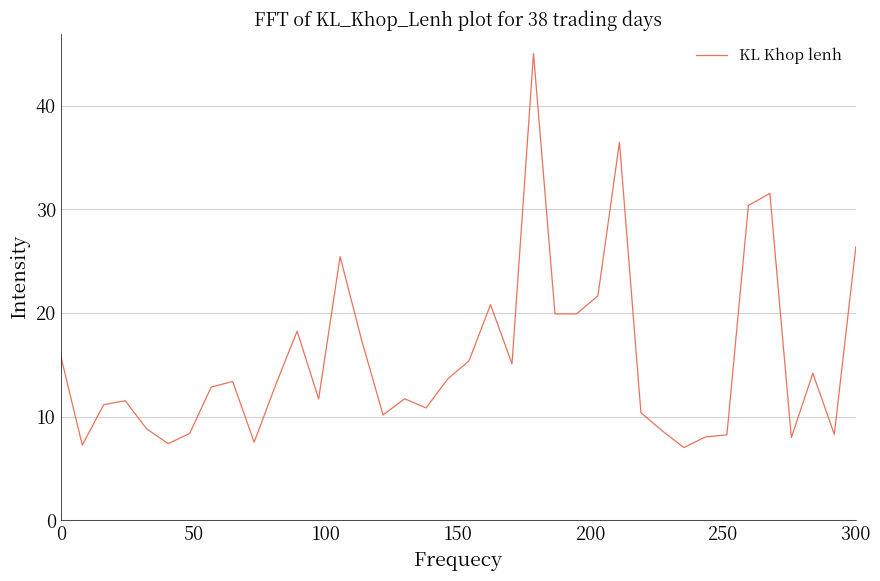

What is the difference between the maximum and minimum values?

38.0